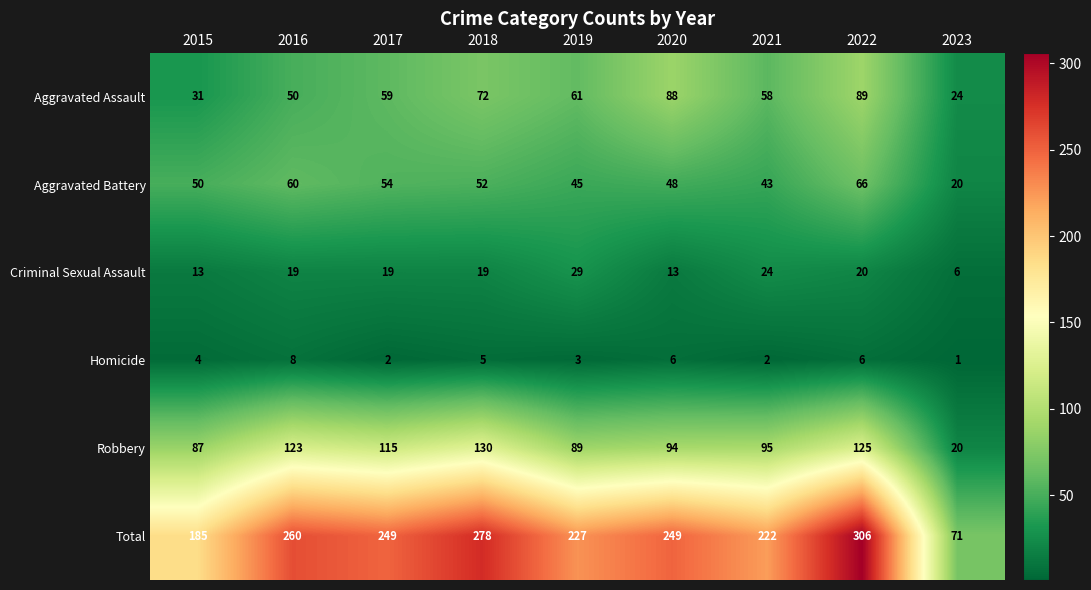

What is the difference between the maximum and second lowest values in the Homicide series?

6